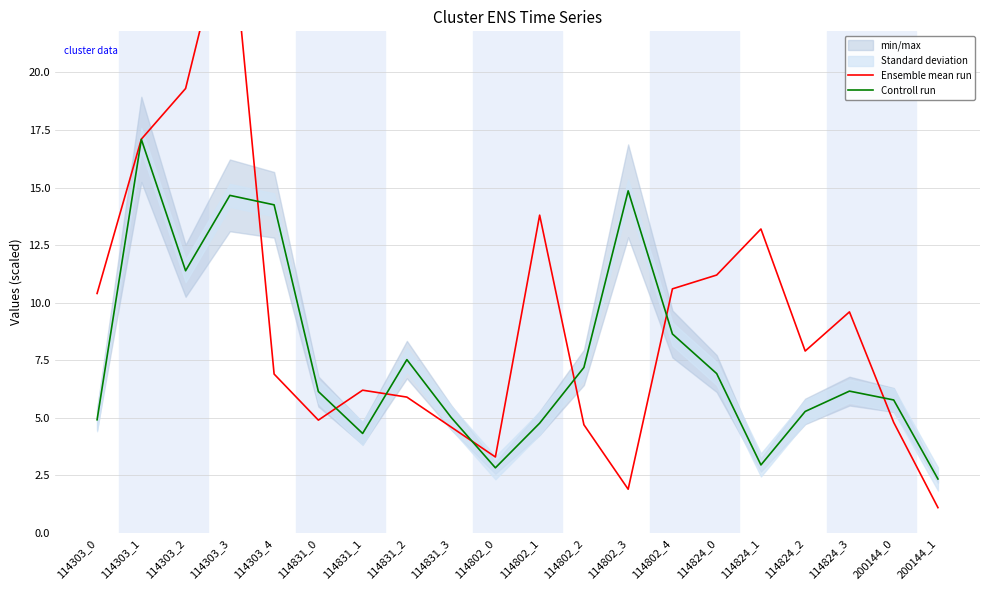

Between 114802_4 and 114824_1, which series saw the biggest shift?

Controll run